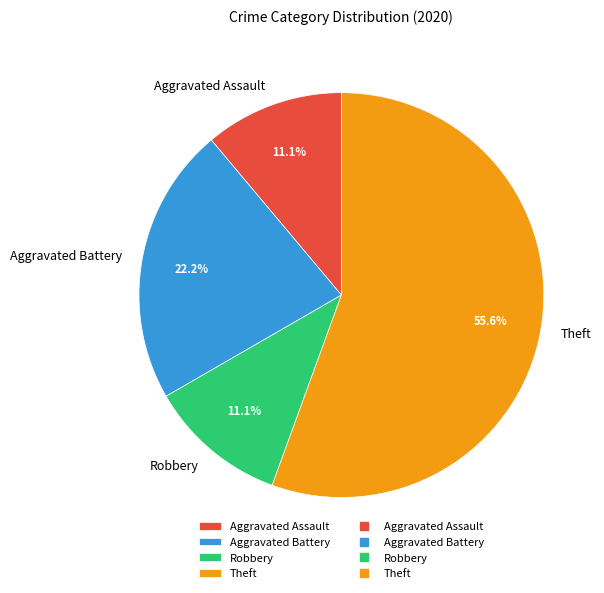

Count the number of slices in the pie.

4